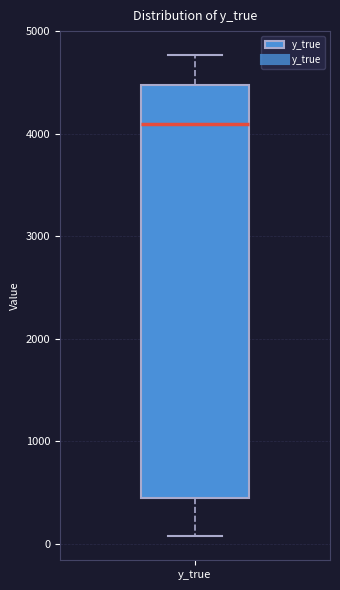

Read this box plot against the y-axis: the position of the median line, the range covered by the box, and the ends of both whiskers. The values are not printed on the chart, so give them approximately, as read against the axis.

median 4100, box 400 to 4500, whiskers 100 to 4800